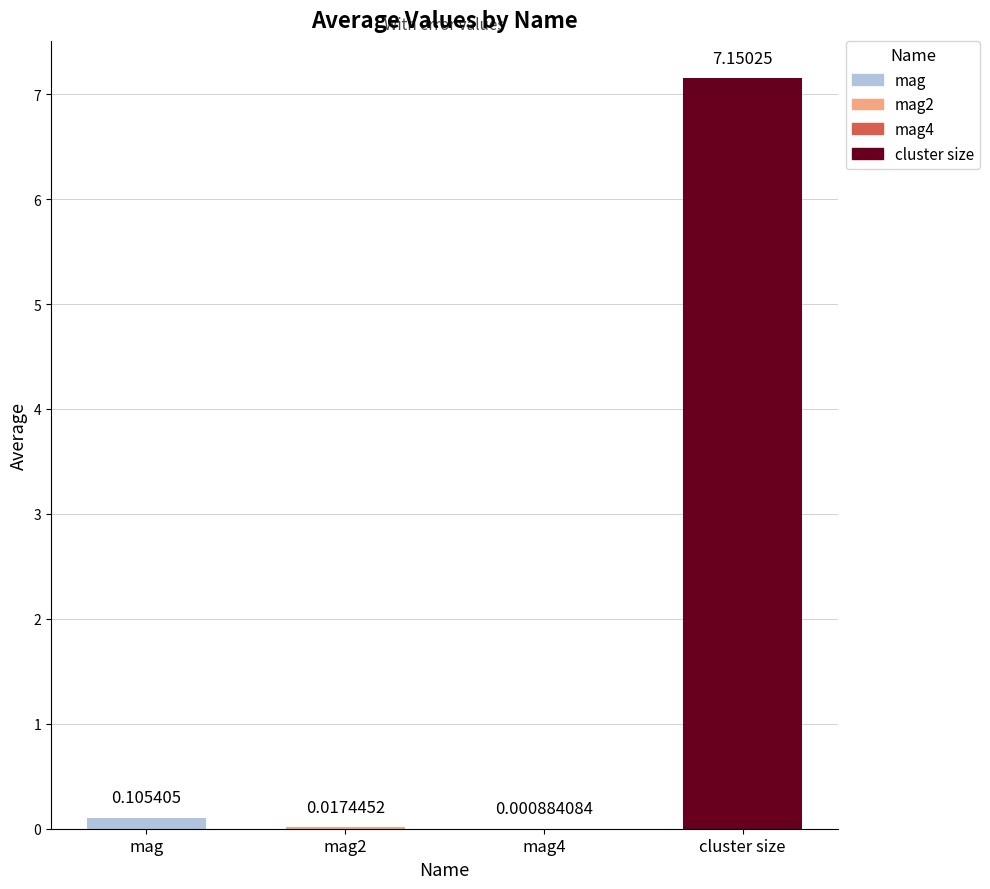

Reading left to right, what are all the values shown in this chart?

mag=0.1	mag2=0.0	mag4=0.0	cluster size=7.2